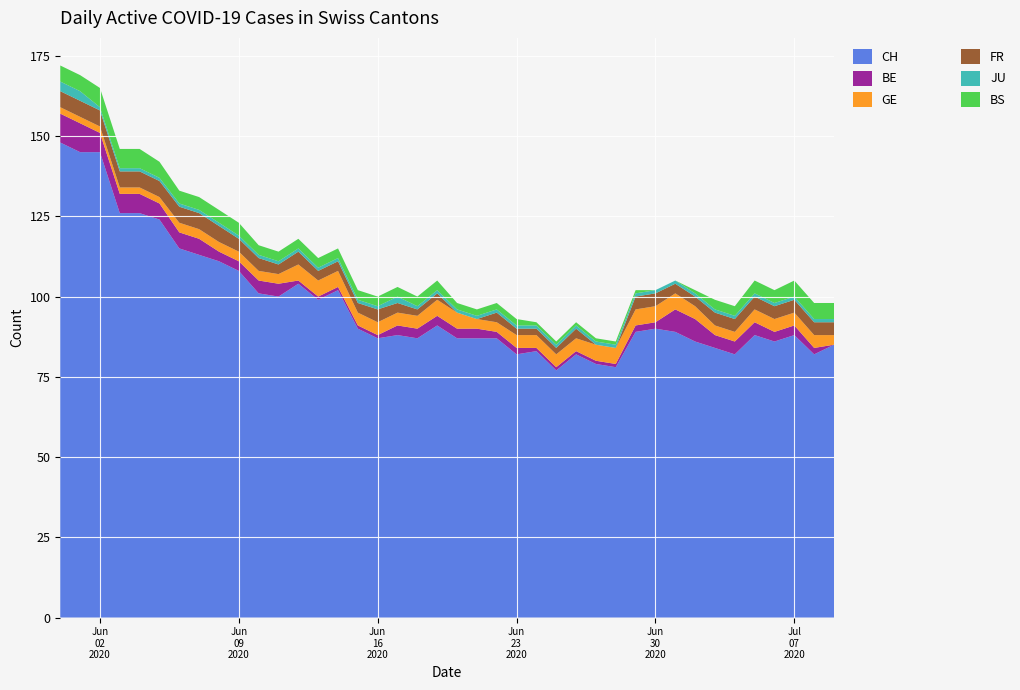

Reading right to left, extract all data points from this chart.

CH: 39=85	38=82	37=88	36=86	35=88	34=82	33=84	32=86	31=89	30=90	29=89	28=78	27=79	26=82	25=77	24=83	23=82	22=87	21=87	20=87	19=91	18=87	17=88	16=87	15=90	14=102	13=99	12=104	11=100	10=101	9=108	8=111	7=113	6=115	5=124	4=126	3=126	2=145	1=145	0=148
BE: 39=0	38=2	37=3	36=3	35=4	34=4	33=4	32=7	31=7	30=2	29=2	28=1	27=1	26=1	25=1	24=1	23=2	22=2	21=3	20=3	19=3	18=3	17=3	16=1	15=1	14=1	13=1	12=1	11=4	10=4	9=3	8=3	7=5	6=5	5=5	4=6	3=6	2=6	1=9	0=9
GE: 39=3	38=4	37=4	36=4	35=4	34=3	33=3	32=4	31=5	30=5	29=5	28=5	27=5	26=4	25=4	24=4	23=4	22=3	21=3	20=5	19=5	18=4	17=4	16=4	15=4	14=5	13=5	12=5	11=3	10=3	9=3	8=3	7=3	6=3	5=2	4=2	3=2	2=2	1=2	0=2
FR: 39=4	38=4	37=4	36=4	35=4	34=4	33=4	32=3	31=3	30=4	29=4	28=0	27=0	26=3	25=2	24=2	23=2	22=3	21=0	20=0	19=2	18=2	17=3	16=4	15=3	14=3	13=3	12=4	11=3	10=4	9=4	8=5	7=5	6=5	5=5	4=5	3=5	2=5	1=5	0=5
JU: 39=1	38=1	37=1	36=1	35=1	34=1	33=1	32=1	31=1	30=1	29=1	28=1	27=1	26=1	25=1	24=1	23=1	22=1	21=1	20=1	19=1	18=1	17=2	16=1	15=1	14=1	13=1	12=1	11=1	10=1	9=1	8=1	7=1	6=1	5=1	4=1	3=1	2=1	1=3	0=3
BS: 39=5	38=5	37=5	36=4	35=4	34=3	33=3	32=1	31=0	30=0	29=1	28=1	27=1	26=1	25=1	24=1	23=2	22=2	21=2	20=2	19=3	18=3	17=3	16=3	15=3	14=3	13=3	12=3	11=3	10=3	9=4	8=4	7=4	6=4	5=5	4=6	3=6	2=6	1=5	0=5